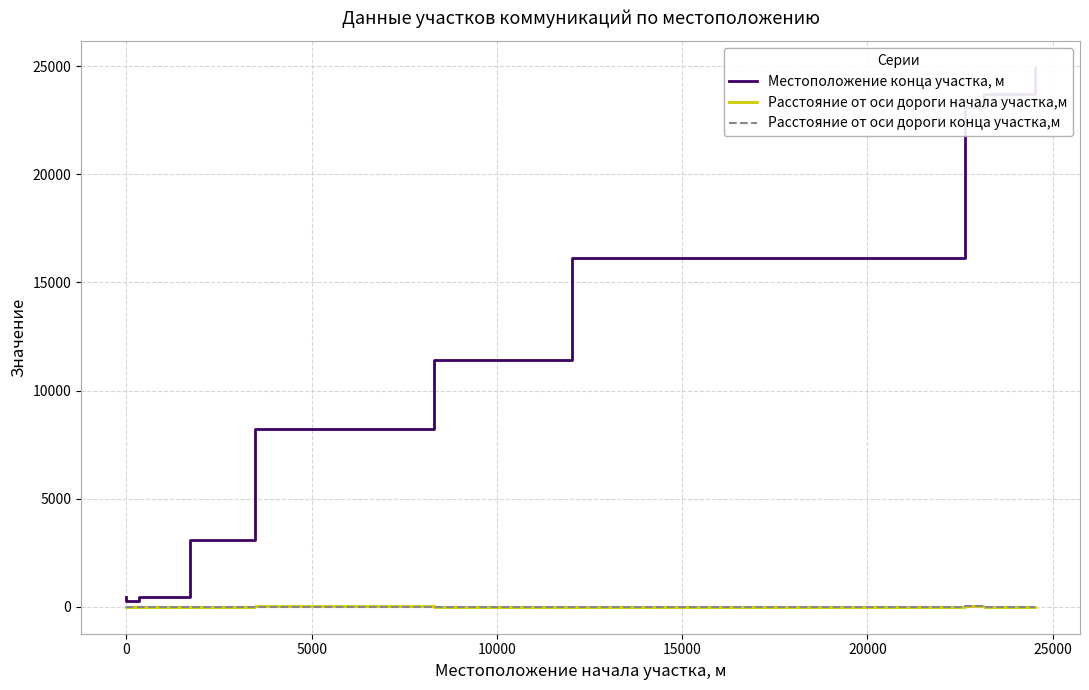

The Расстояние от оси дороги начала участка,м series shows 12 at 0. True or false?

True